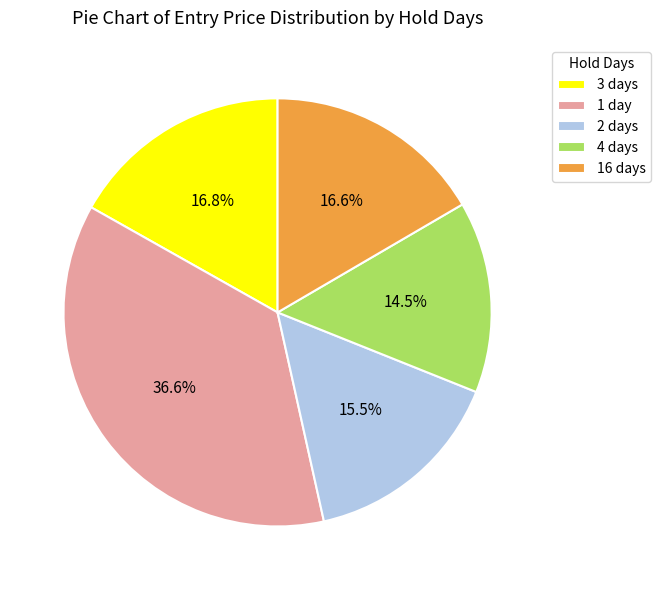

What is the ratio of the value at 3 days to the value at 16 days?

1.0